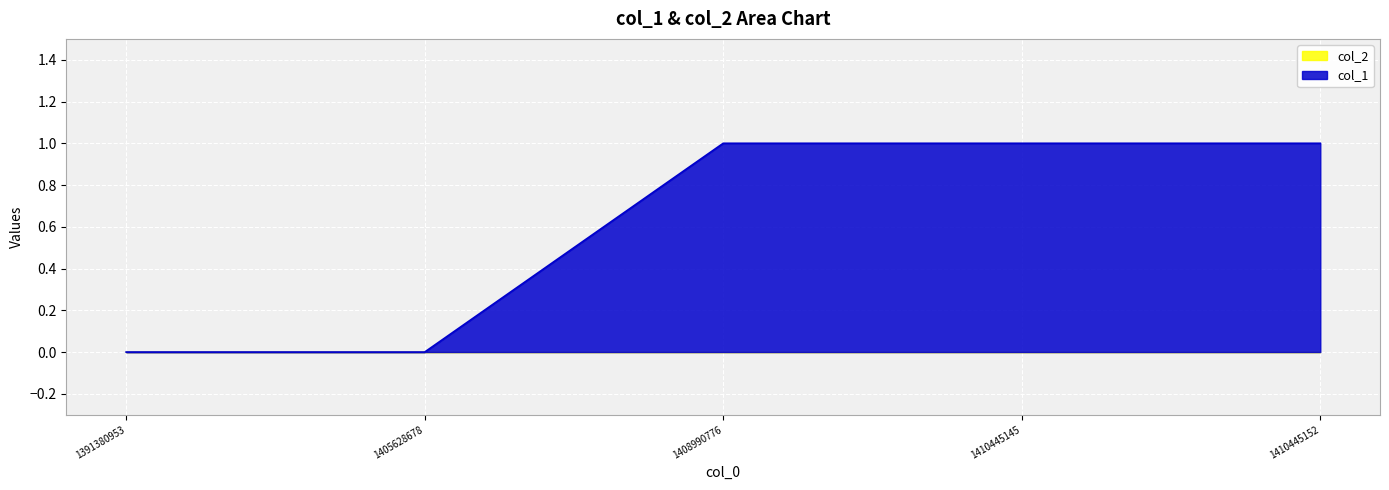

Reading right to left, transcribe all the data shown in this chart.

1	1	1	0	0